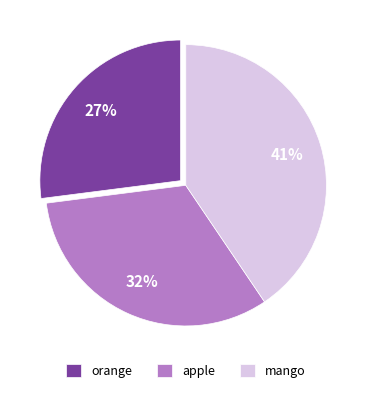

To the nearest percent, what percentage of the pie is mango?

41%